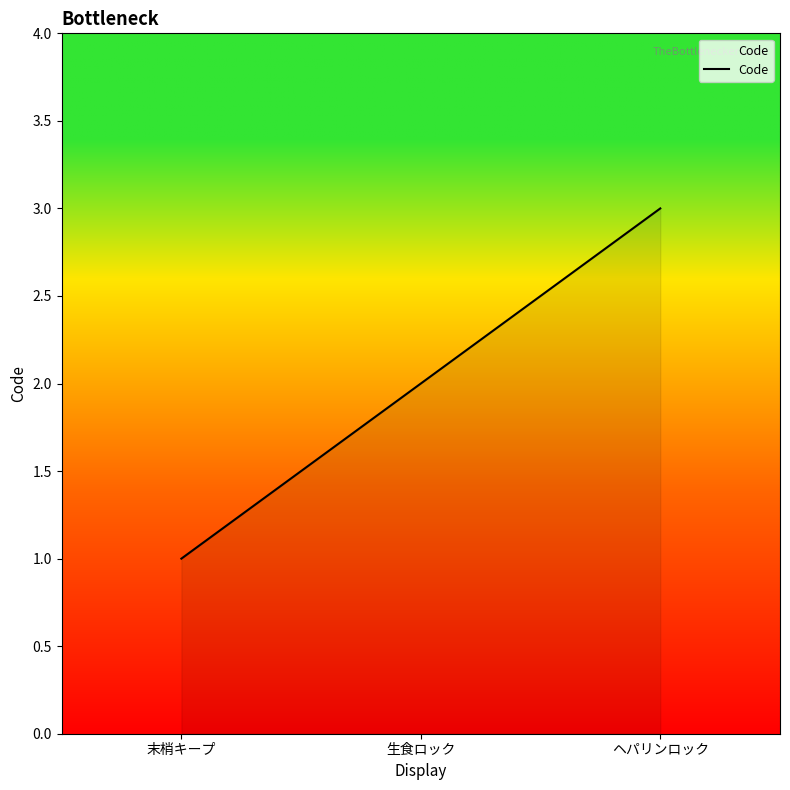

Reading left to right, list all the values displayed in this chart.

末梢キープ=1	生食ロック=2	ヘパリンロック=3